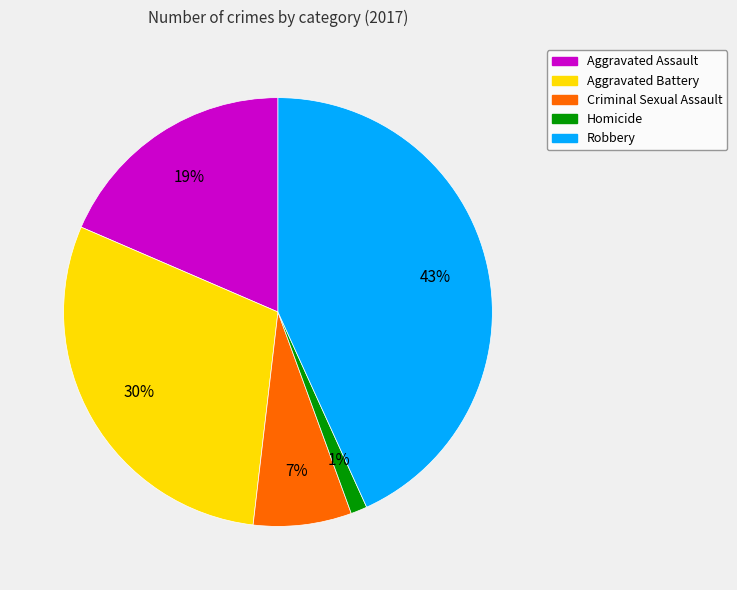

Combined, do Criminal Sexual Assault and Aggravated Assault account for over 50%?

No